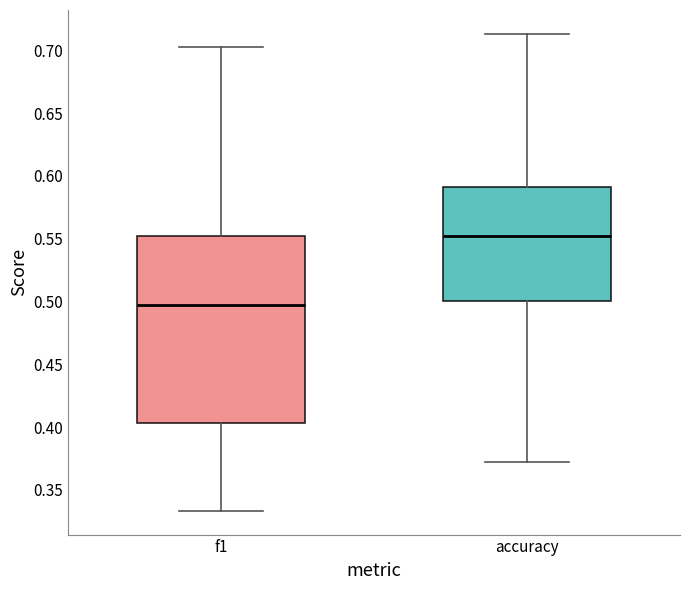

Reading left to right, read every box against the y-axis: the position of its median line, the range the box covers, and the ends of its whiskers. The values are not printed on the chart, so give them approximately, as read against the axis.

f1: median 0.495, box 0.405 to 0.550, whiskers 0.335 to 0.705
accuracy: median 0.550, box 0.500 to 0.590, whiskers 0.370 to 0.715